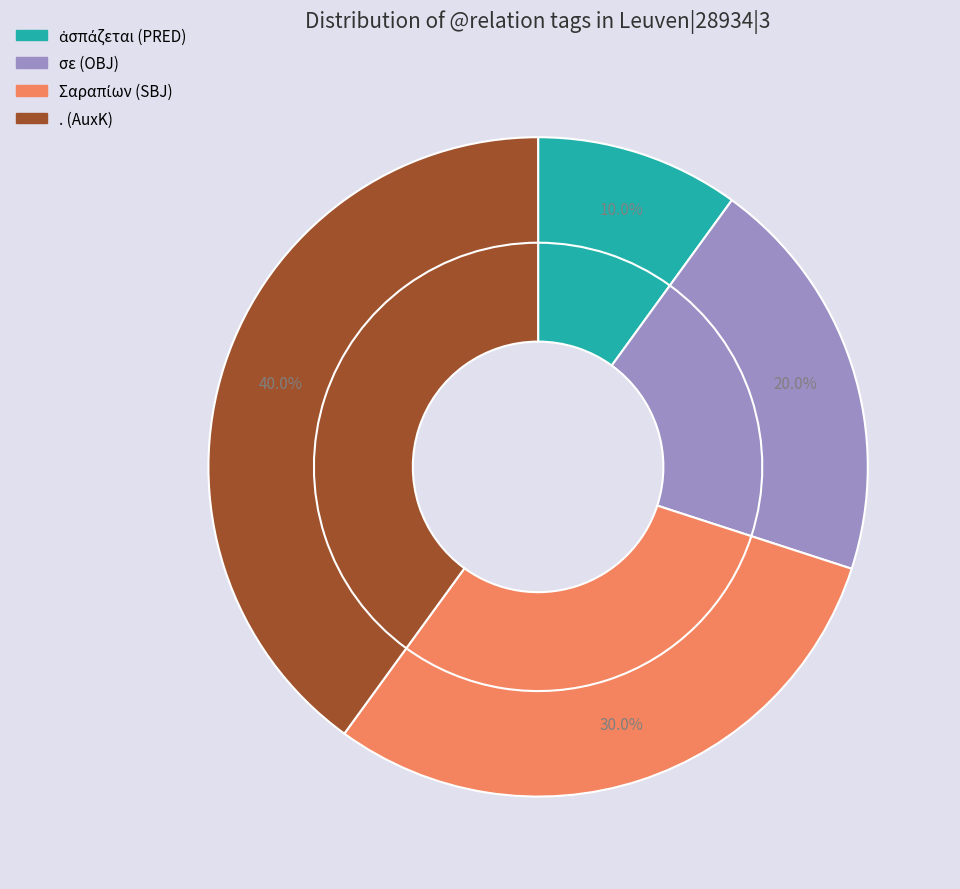

Do . (AuxK) and Σαραπίων (SBJ) together represent more than half of the pie?

Yes